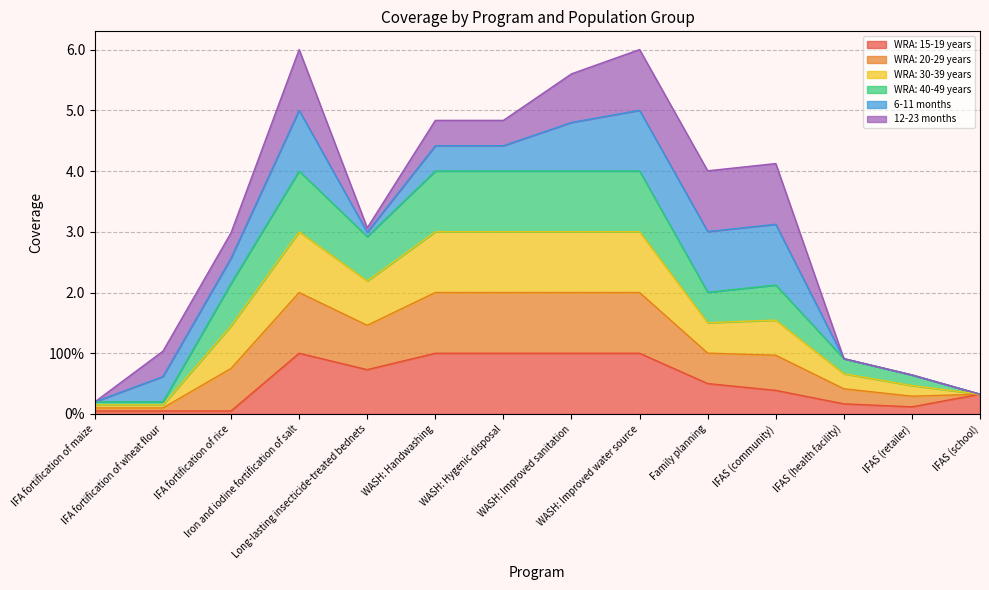

Is it true that WRA: 20-29 years equals 0.5 at IFAS (school)?

False